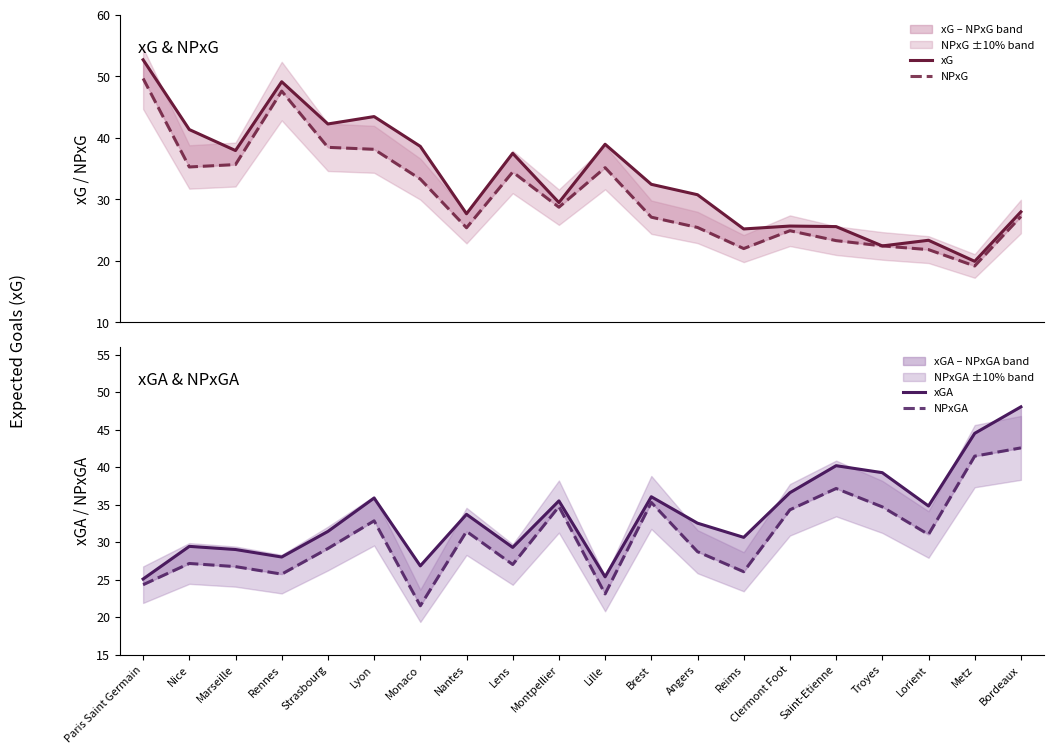

What is the sum of all NPxGA values?

615.0